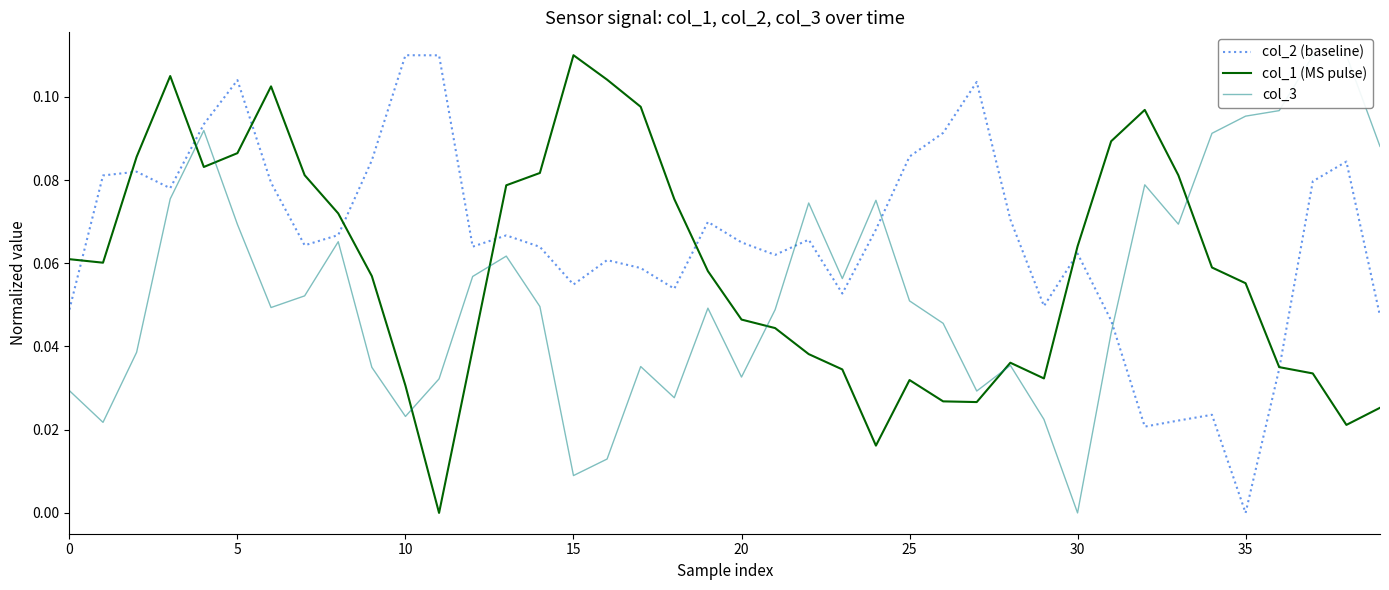

What is the label of the 31st point from the left?

30